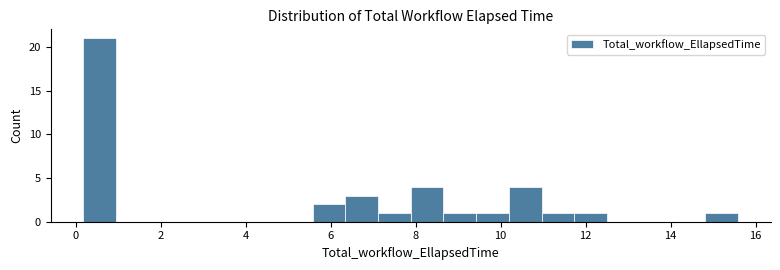

Read against the x-axis, roughly where is the centre of the tallest bar?

0.6